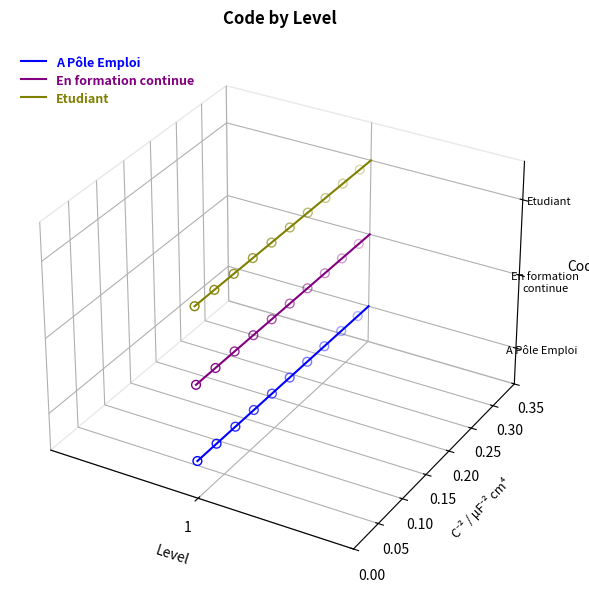

Is the value of En formation continue at 10 greater than the value of A Pôle Emploi at 27?

No